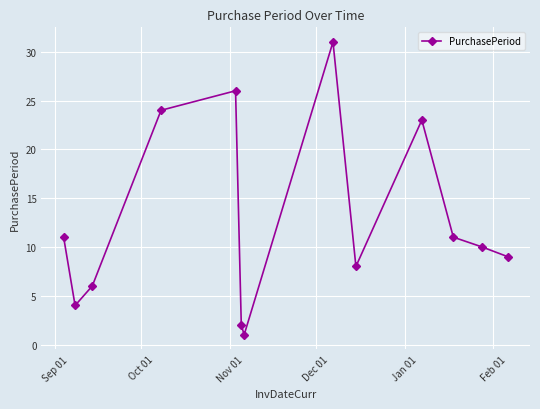

What is the average value?

13